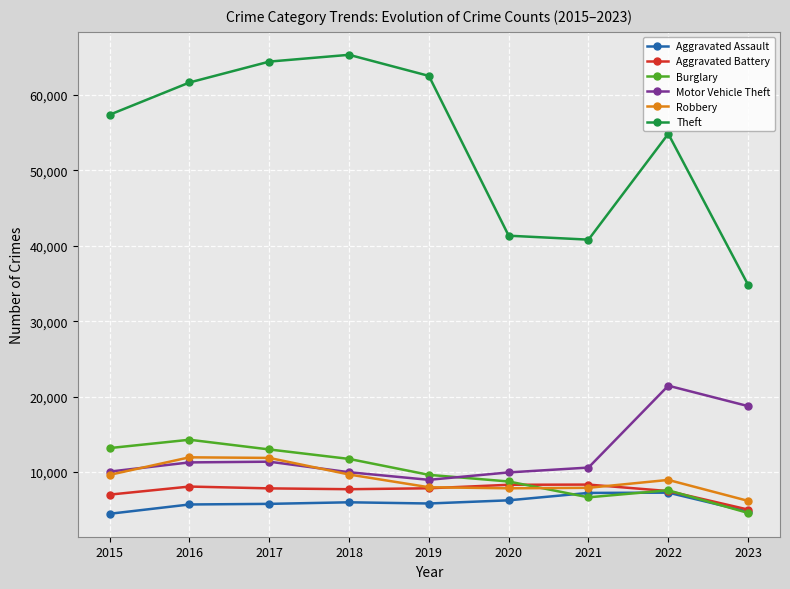

What is the average value of the Theft series?

53654